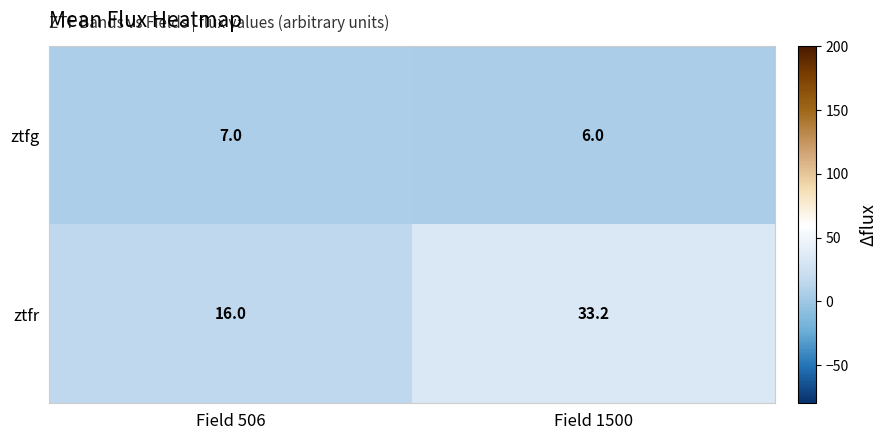

What value does the ztfr series have at Field 1500?

33.2